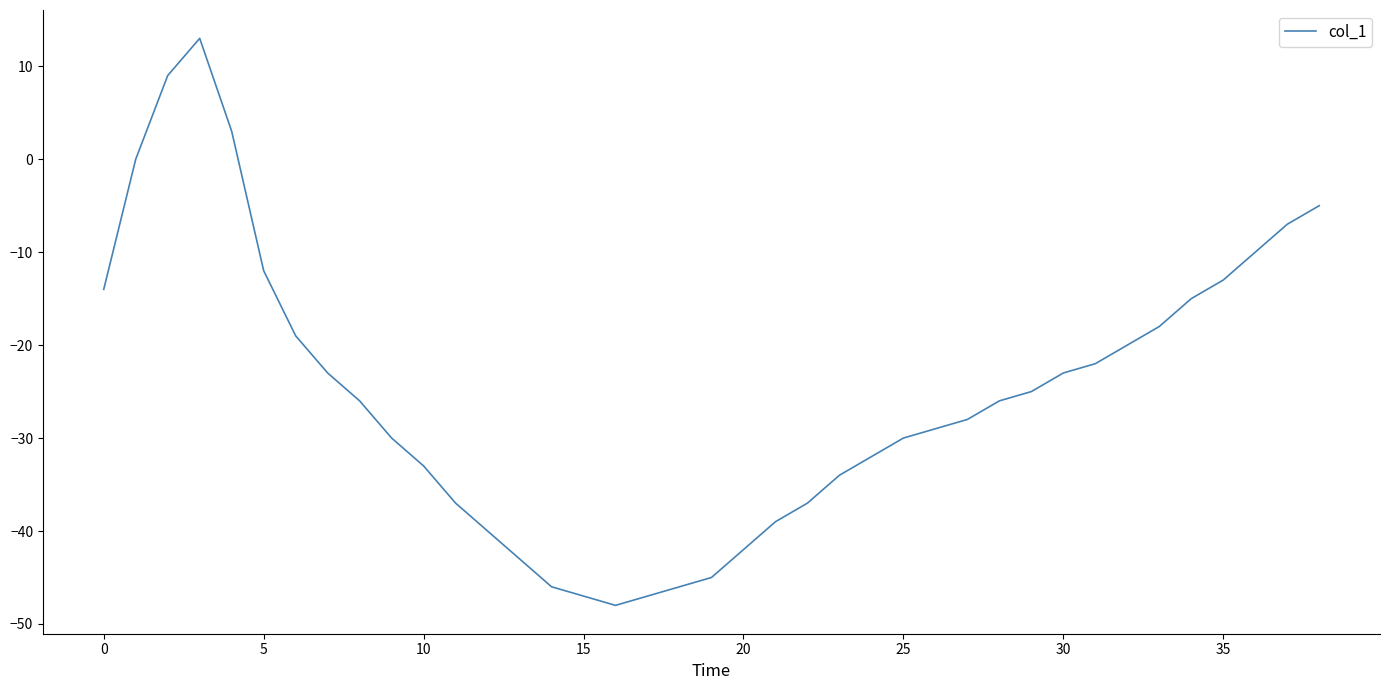

What is the maximum value shown in the chart?

13